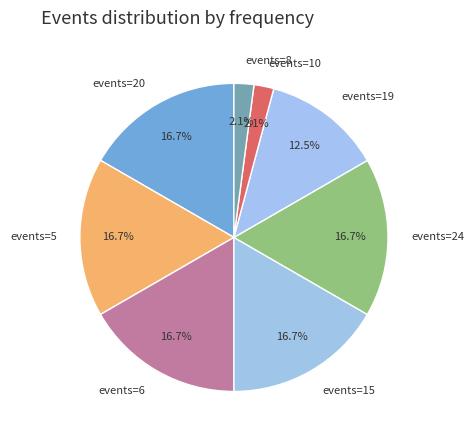

Does any single category account for the majority?

No